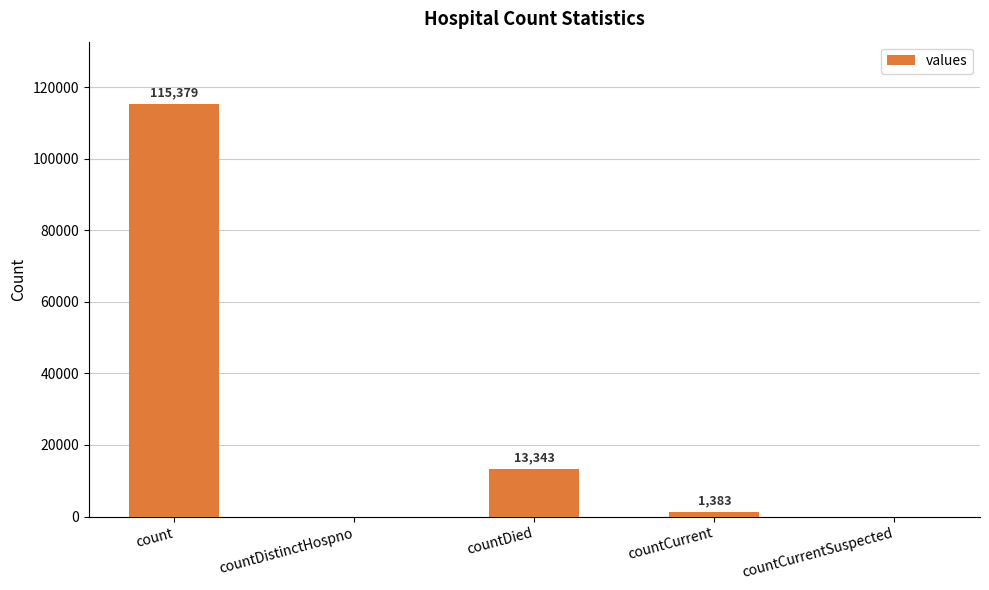

Reading left to right, transcribe all the data shown in this chart.

count=115379	countDistinctHospno=0	countDied=13343	countCurrent=1383	countCurrentSuspected=0